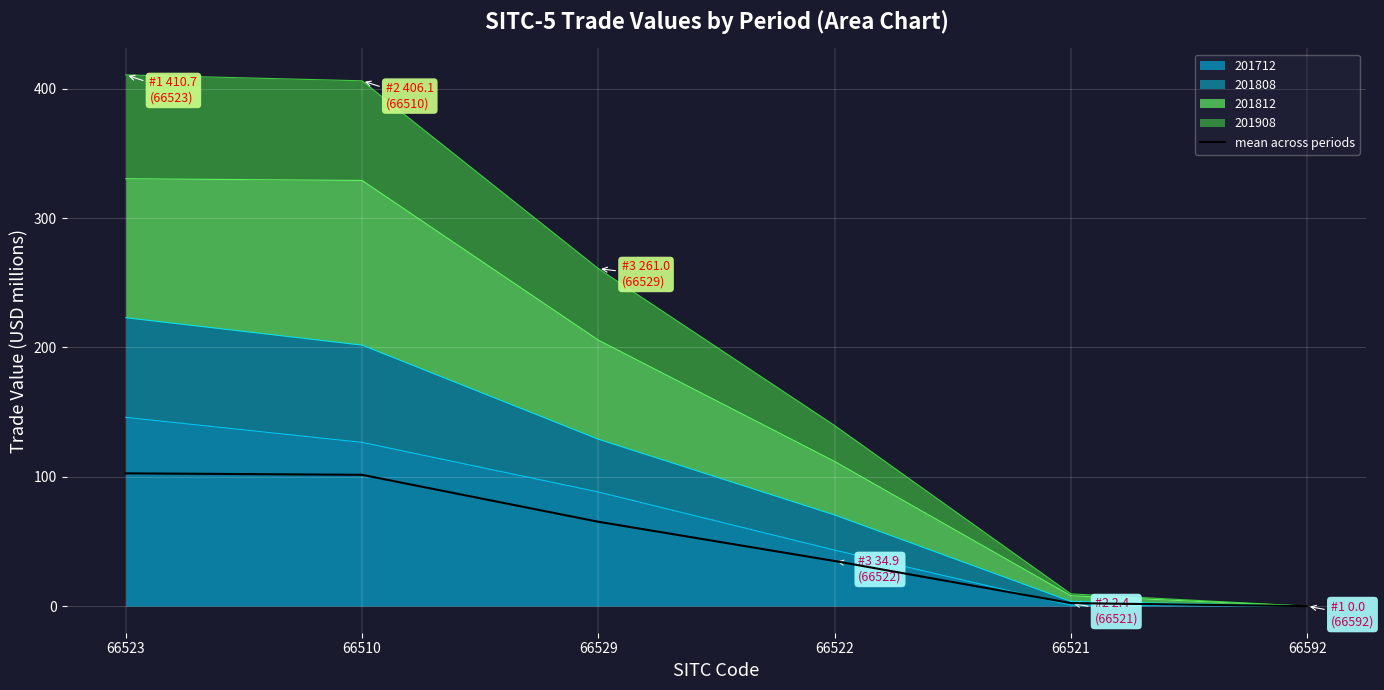

Reading left to right, what are all the values shown in this chart?

102.7	101.5	65.2	34.9	2.4	0.0